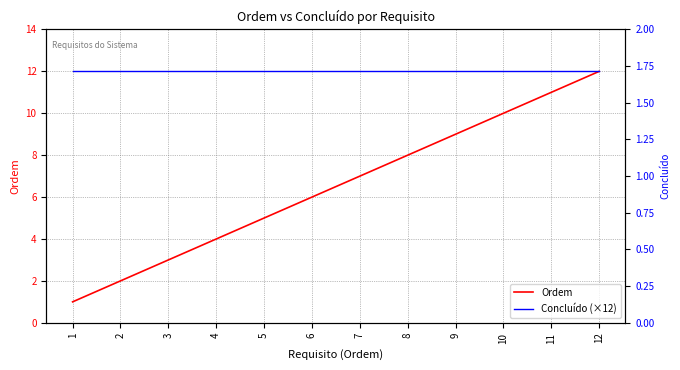

What is the sum of the Ordem values at 12 and 5?

17